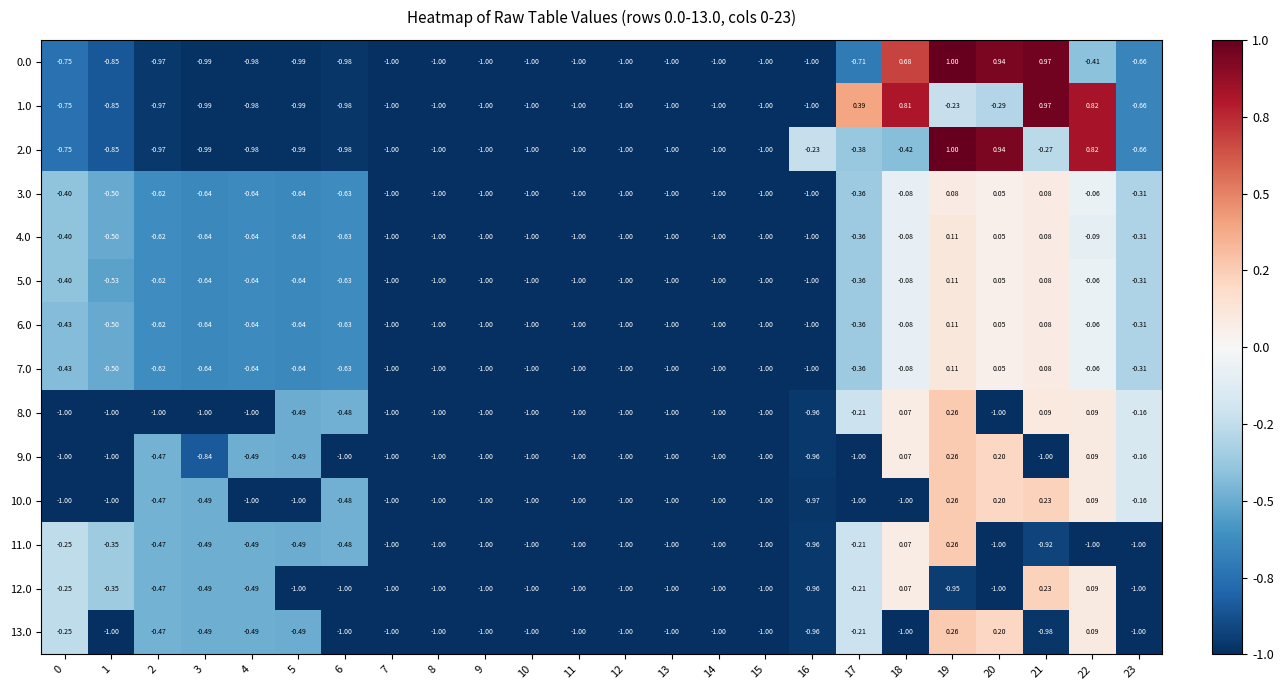

Which label corresponds to the largest value in the chart?

19